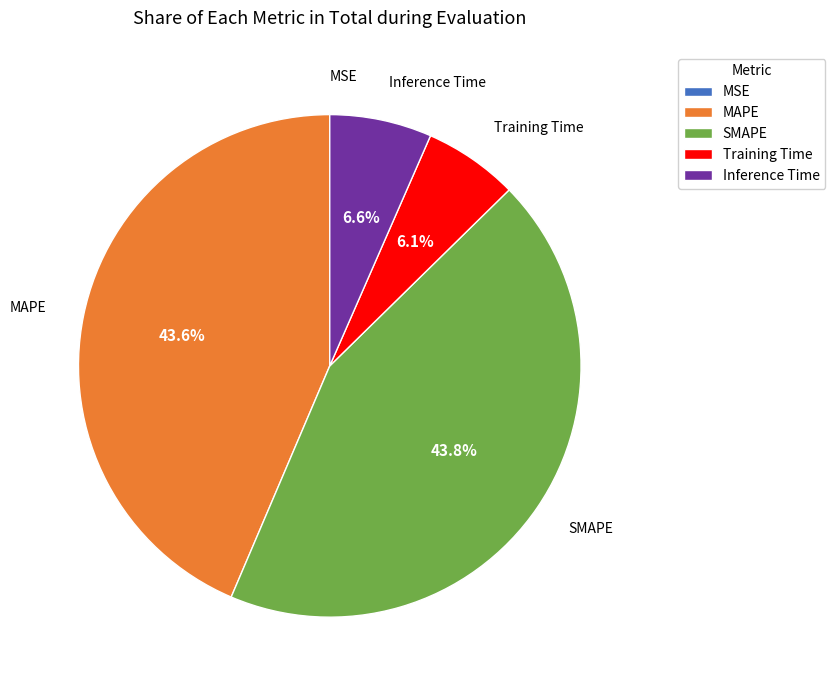

What percentage is NOT represented by Training Time?

93.9%